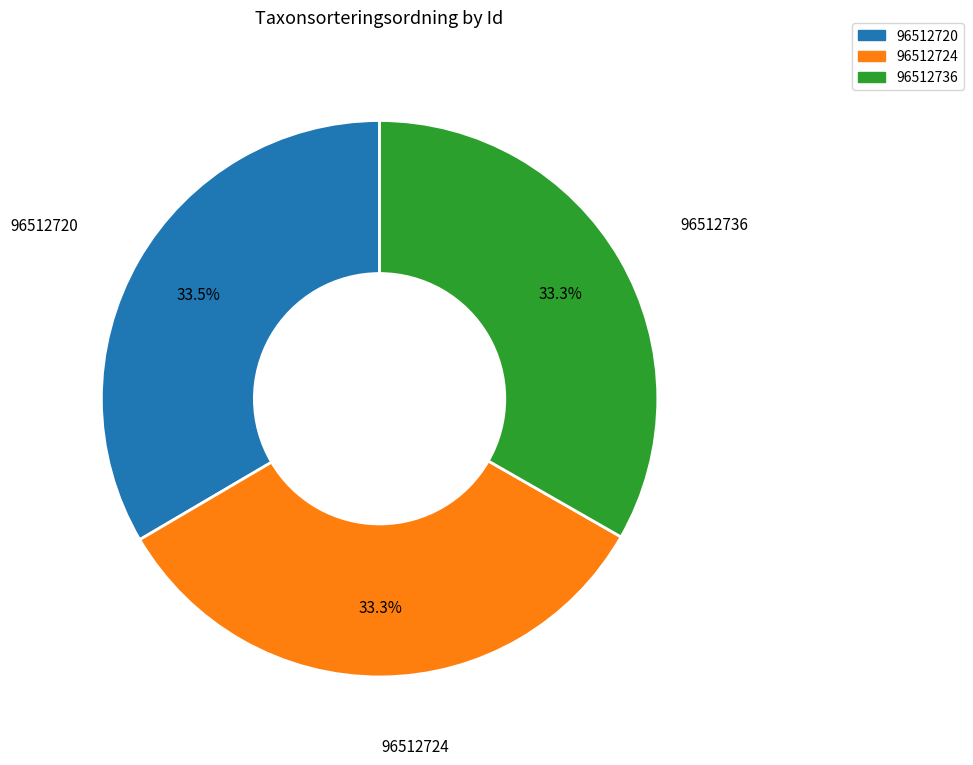

How many segments does this pie chart have?

3